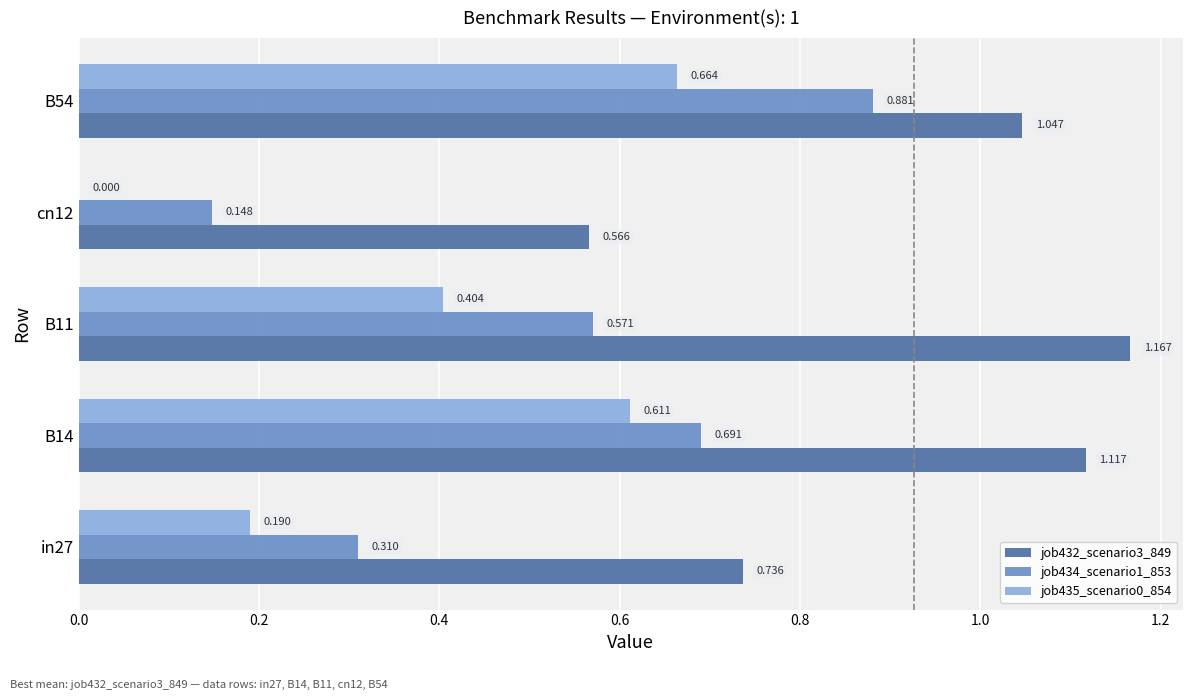

Which series has the widest spread of values?

job434_scenario1_853